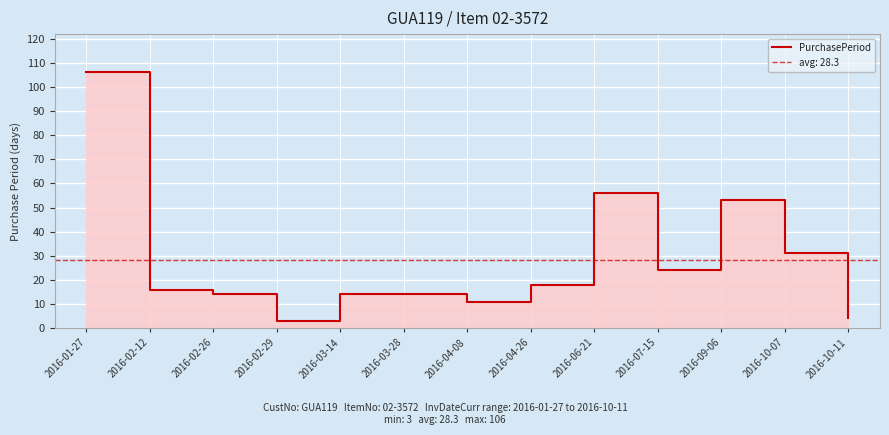

Does the chart display data point markers on the line(s)?

No